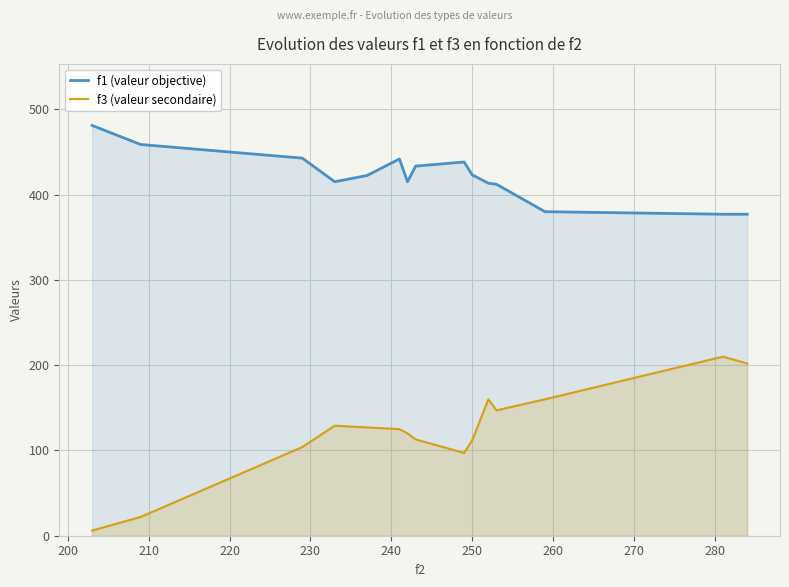

What is the difference between the maximum and minimum values in the f3 (valeur secondaire) series?

204.0